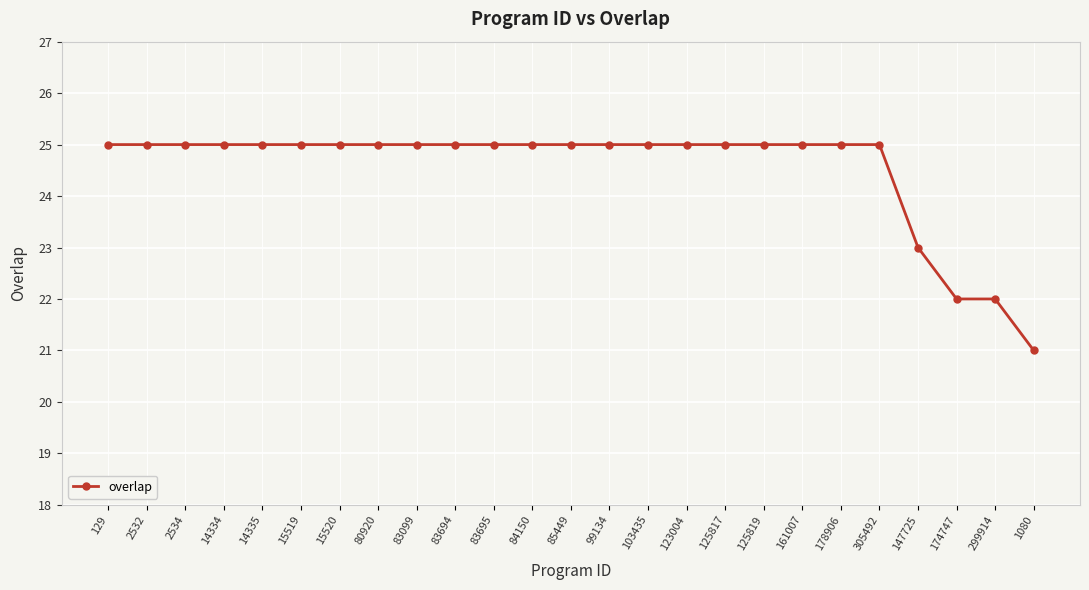

What is the ratio of the value at 83694 to the value at 2534?

1.0